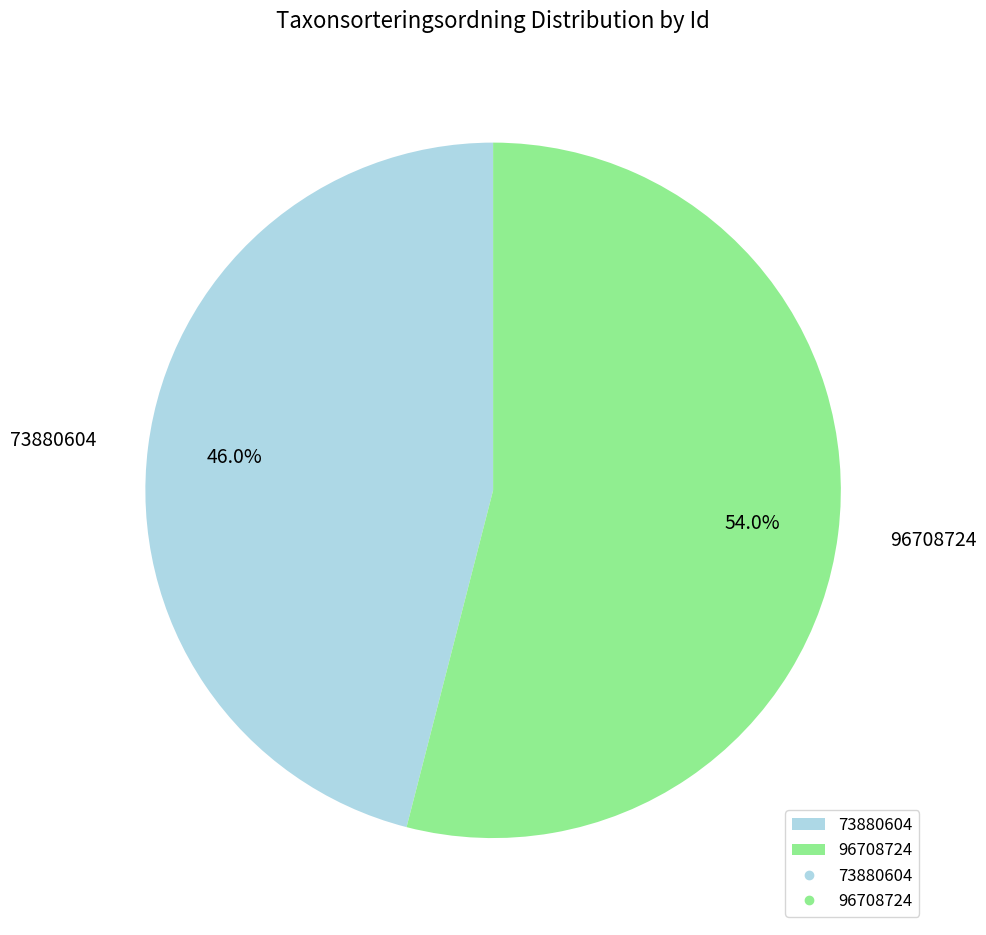

Is 96708724 the majority of the pie?

Yes